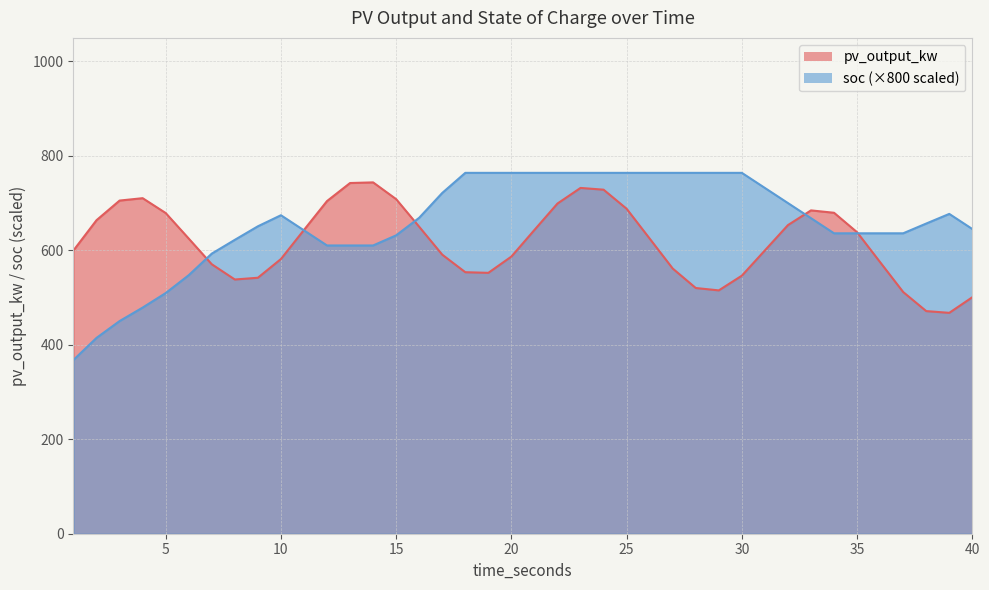

Does the chart display data point markers on the line(s)?

No